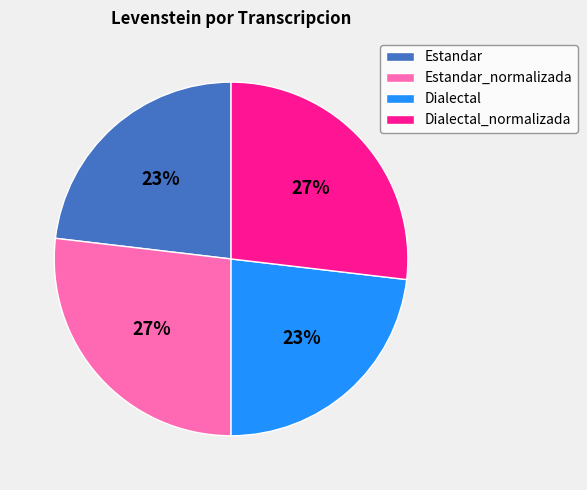

Is it true that Dialectal is 23% of the pie?

True